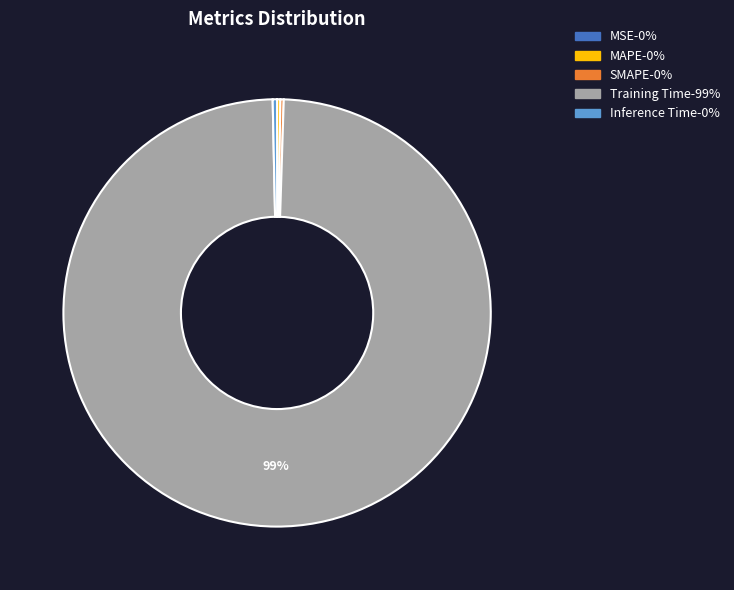

Is there a majority slice in this chart?

Yes